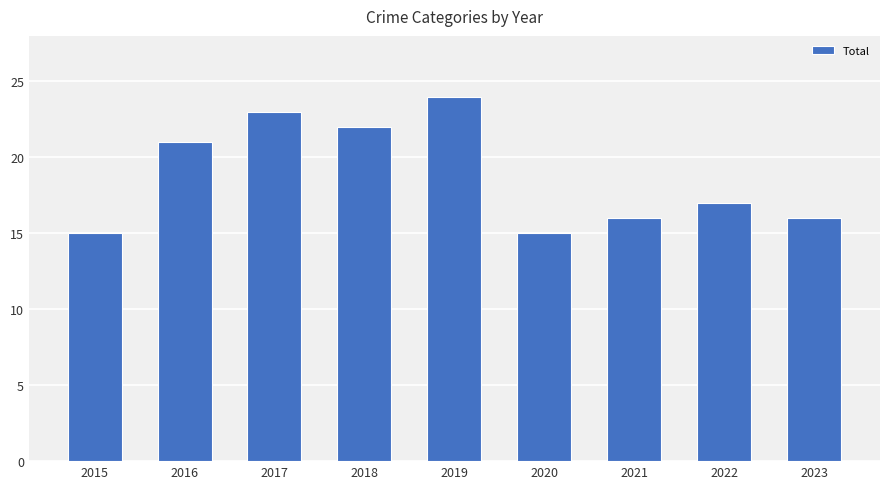

Reading left to right, list all the values displayed in this chart.

2015=15	2016=21	2017=23	2018=22	2019=24	2020=15	2021=16	2022=17	2023=16